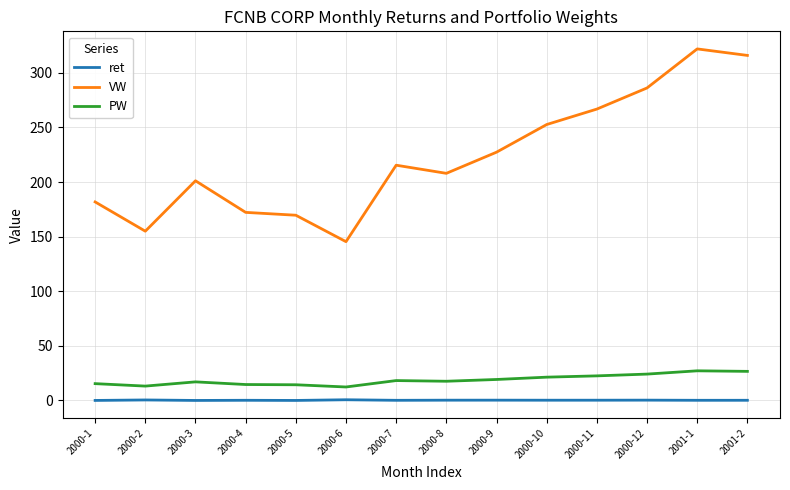

At how many categories does at least one series exceed 94?

14